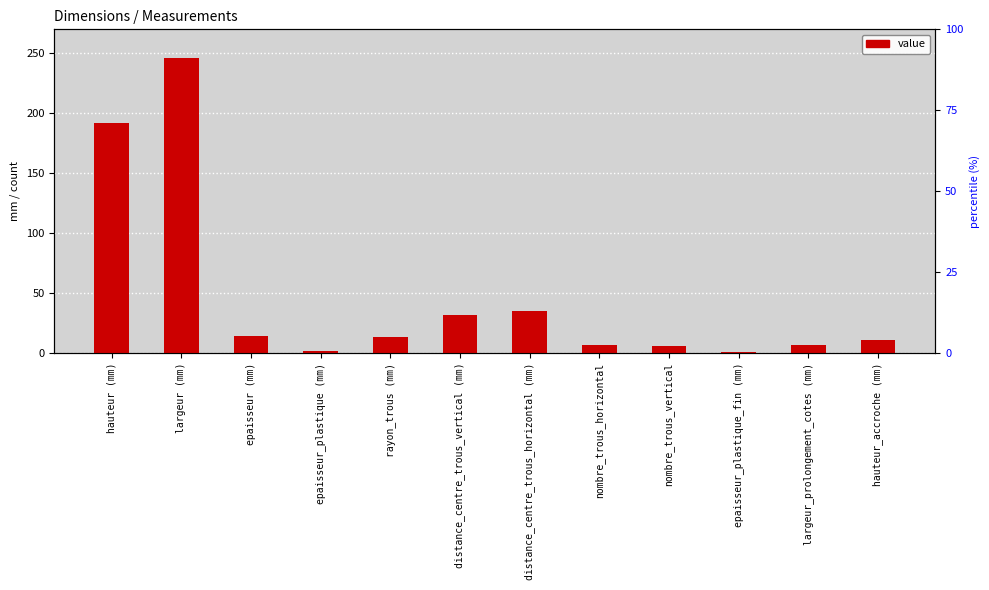

What is the value of the 7th bar from the left?

35